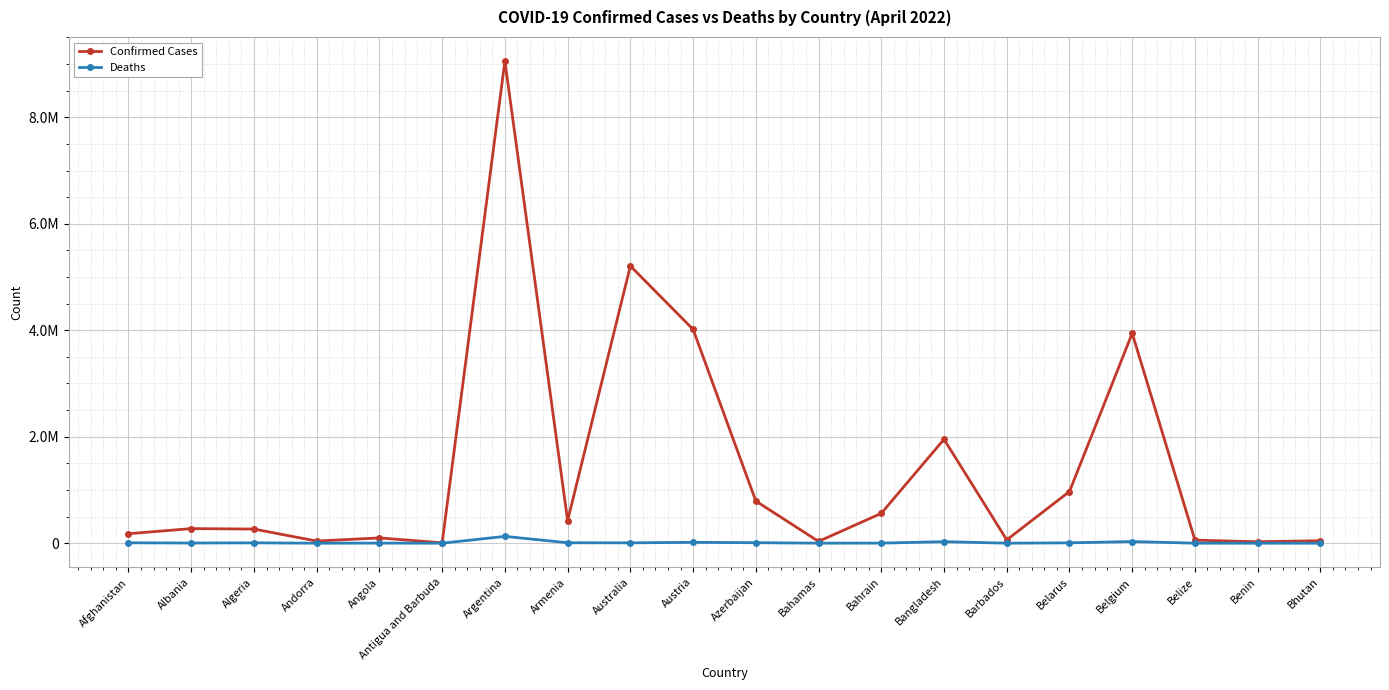

What are all the series names shown in the legend?

Confirmed Cases, Deaths